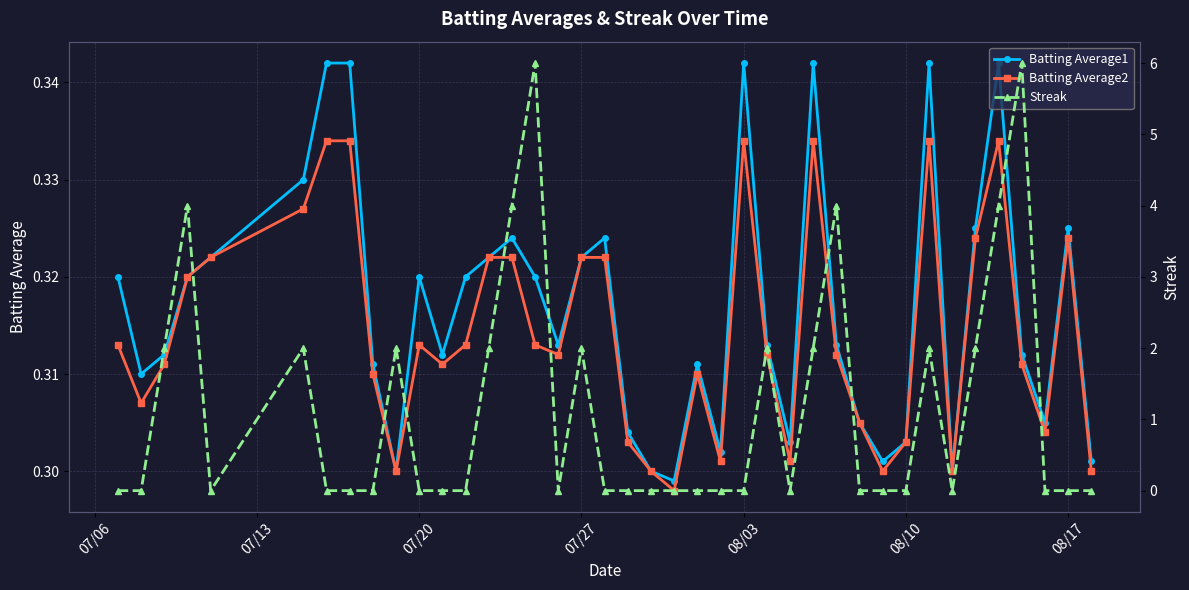

True or false: Batting Average2 has more than 0 interior local peaks.

True